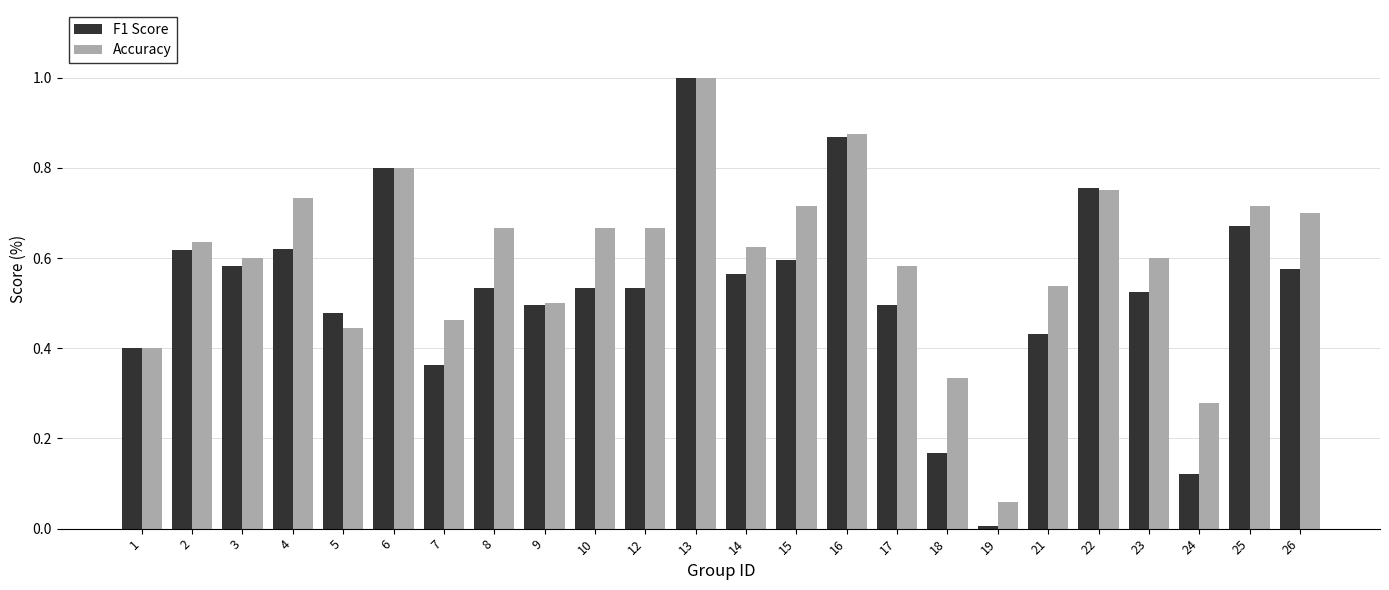

Which category has the lowest value across all series?

19